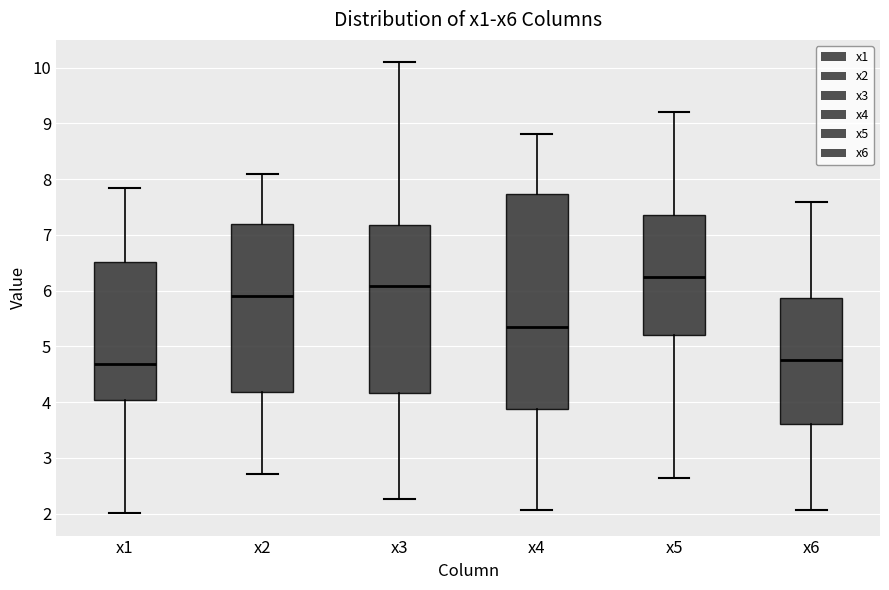

Which box is the tallest, from its lower edge to its upper edge?

x4